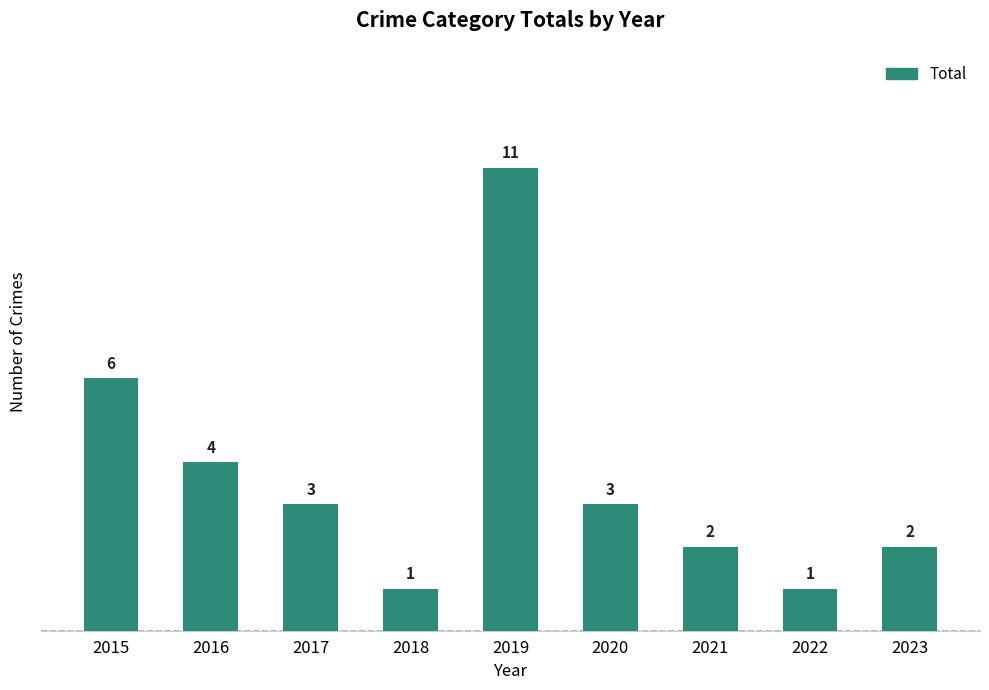

Where is the data nearest to the value 6?

2015